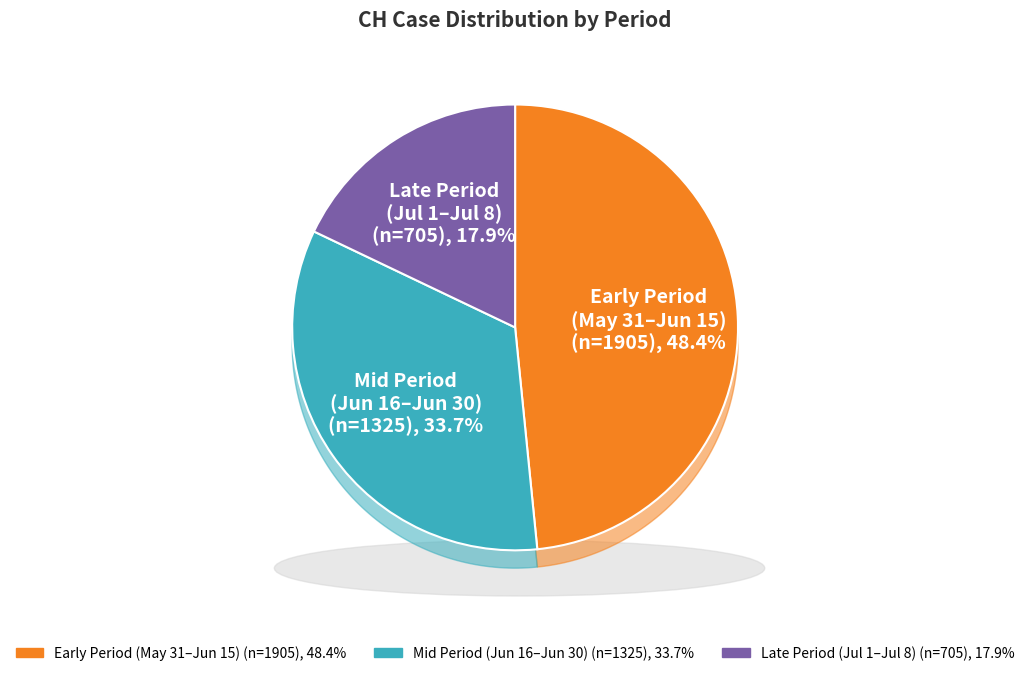

Does 2020-06-21 represent more than half of the total?

No